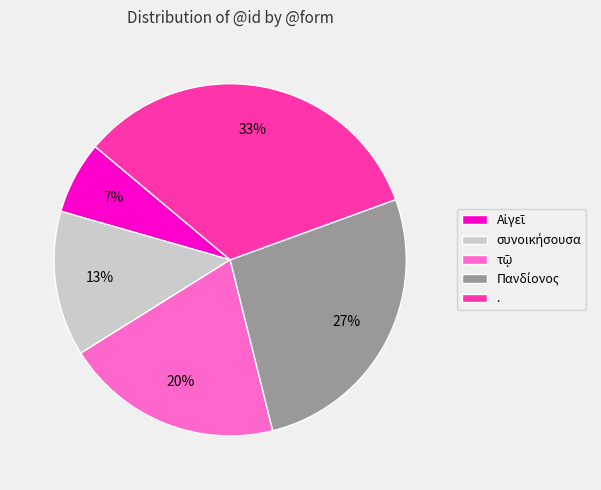

Which slice is the largest?

.